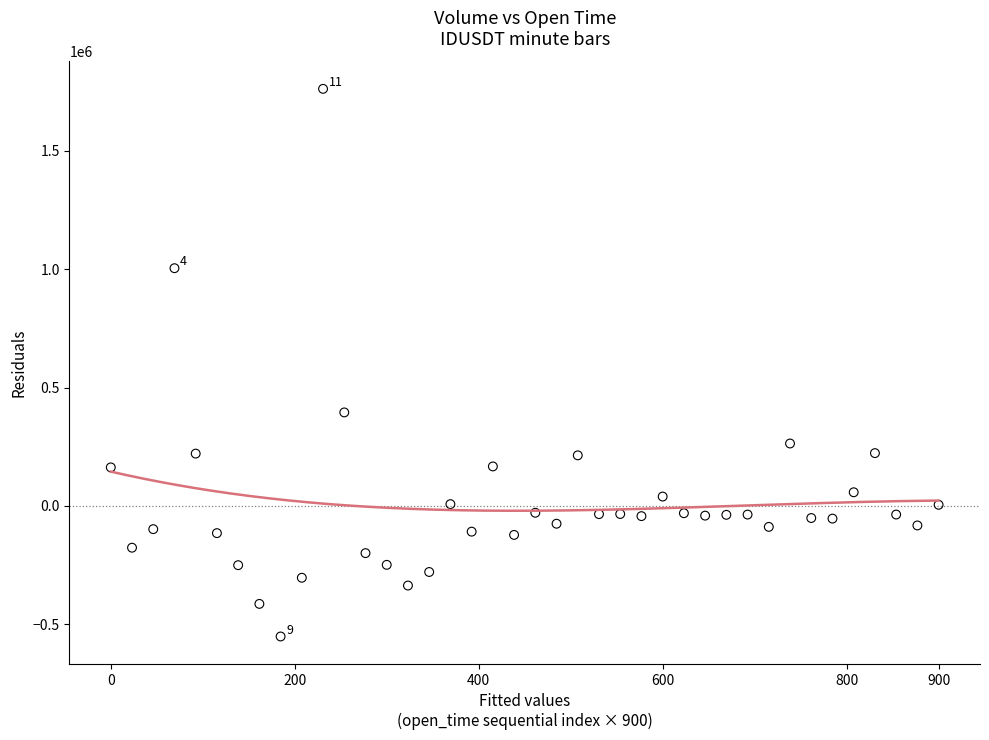

What is the range of Y values (max minus min)?

2314390.5